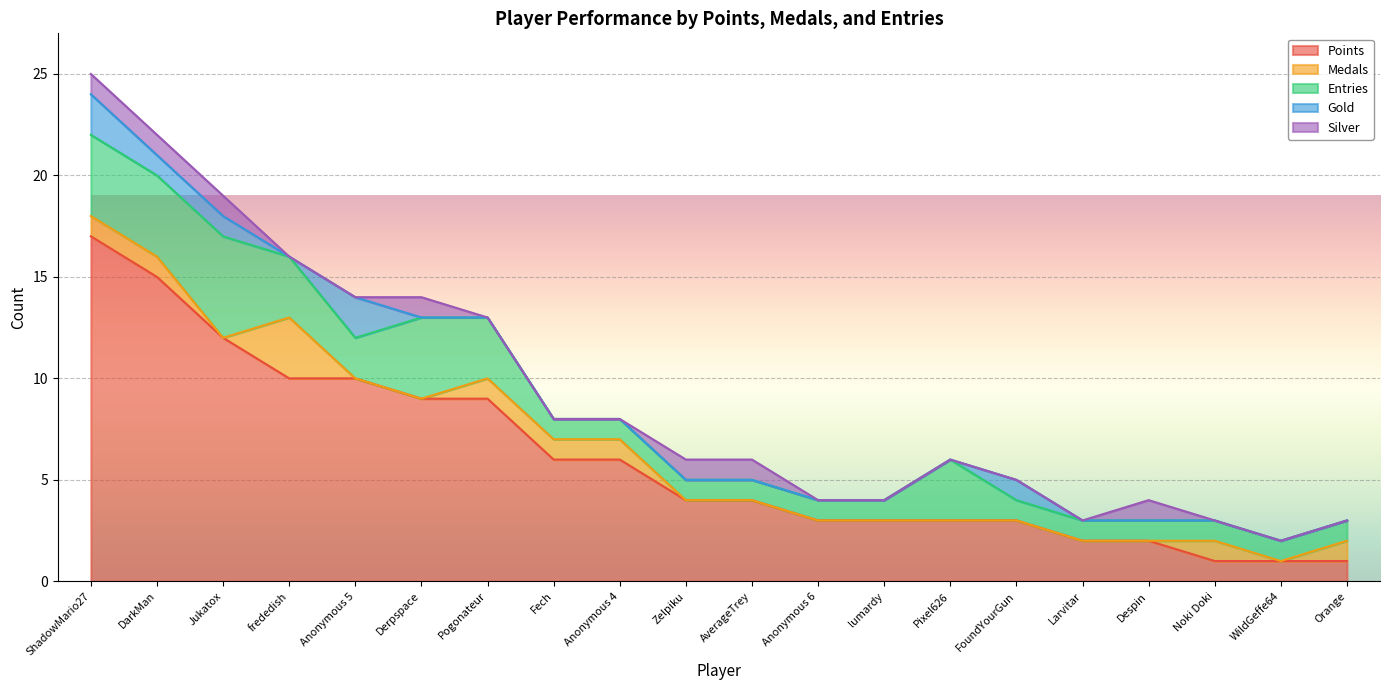

True or false: Points and Medals intersect in this chart.

False